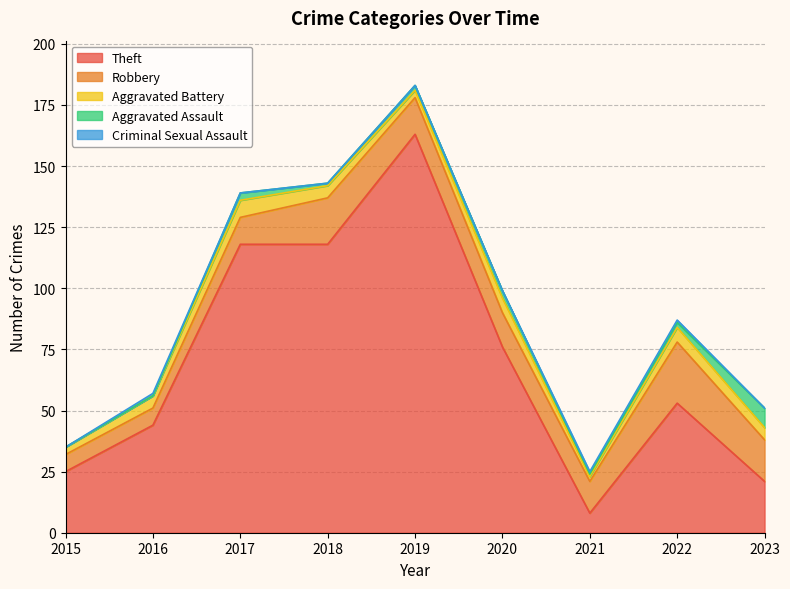

Reading left to right, what are all the values shown in this chart?

Theft: 25	44	118	118	163	76	8	53	21
Robbery: 7	7	11	19	15	14	13	25	17
Aggravated Battery: 3	5	7	5	3	6	2	6	5
Aggravated Assault: 0	0	3	1	2	3	1	2	8
Criminal Sexual Assault: 0	1	0	0	0	0	1	1	0